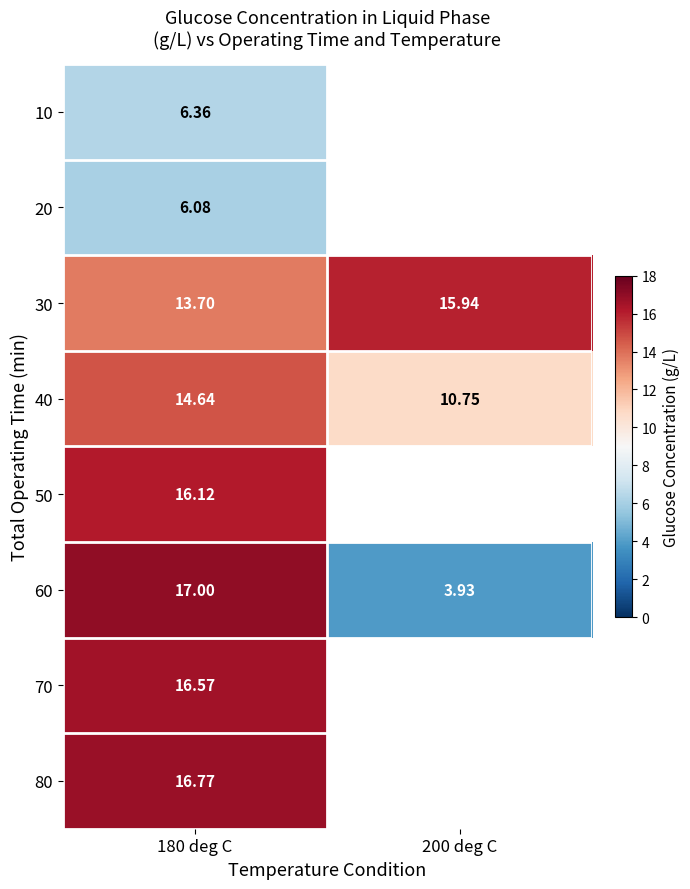

Is the value of 60 at 200 deg C greater than the value of 20 at 180 deg C?

No